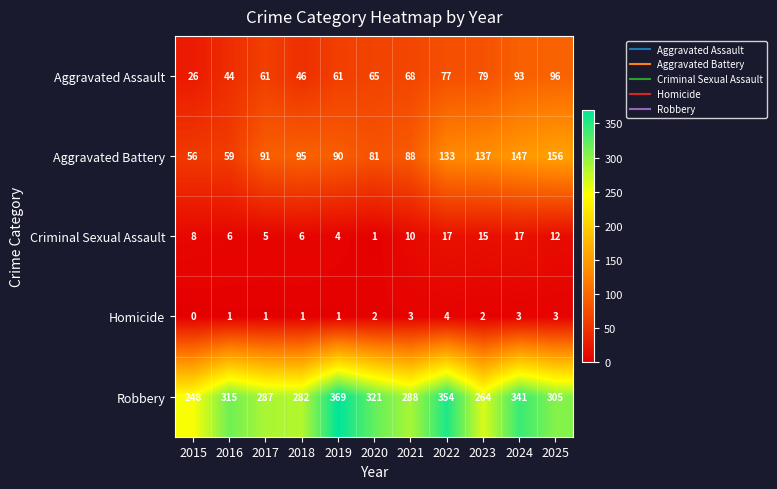

Which series has the largest total across all categories?

Robbery